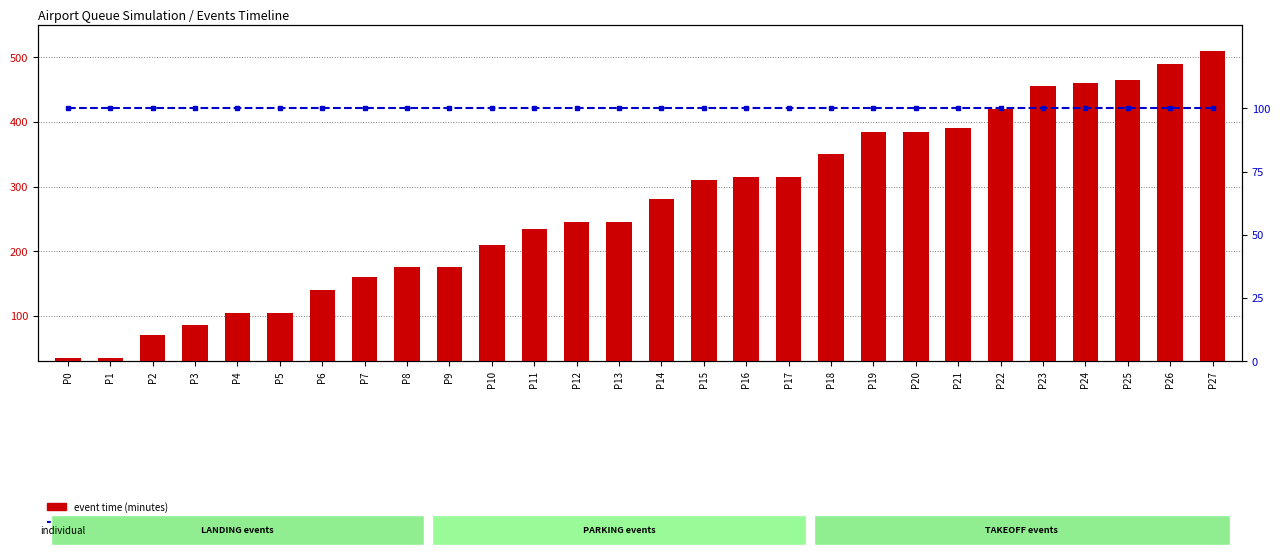

At which label does event time (minutes) first exceed 280?

P15